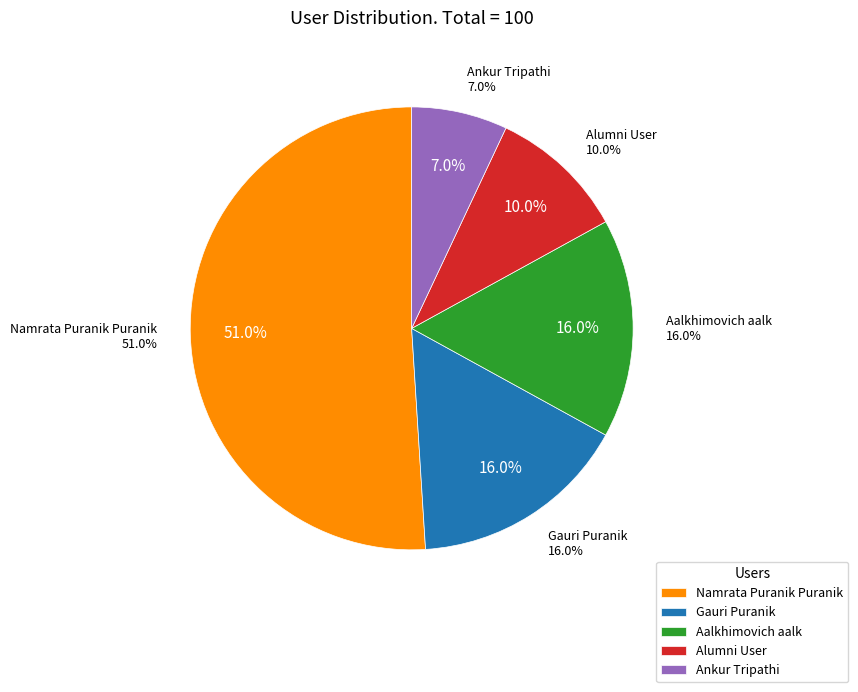

Which slice is the smallest?

Ankur Tripathi